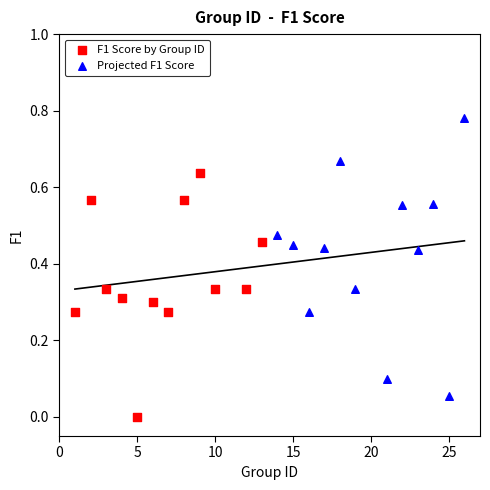

What are all the series names shown in the legend?

F1 Score by Group ID, Projected F1 Score